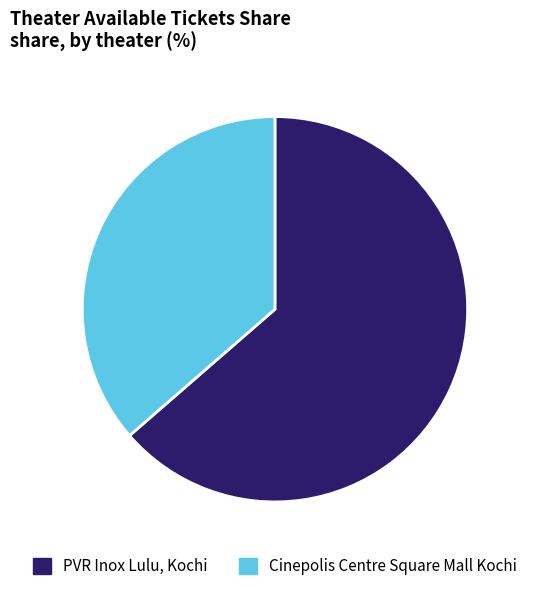

Is the sum of Cinepolis Centre Square Mall Kochi and PVR Inox Lulu, Kochi greater than half?

Yes